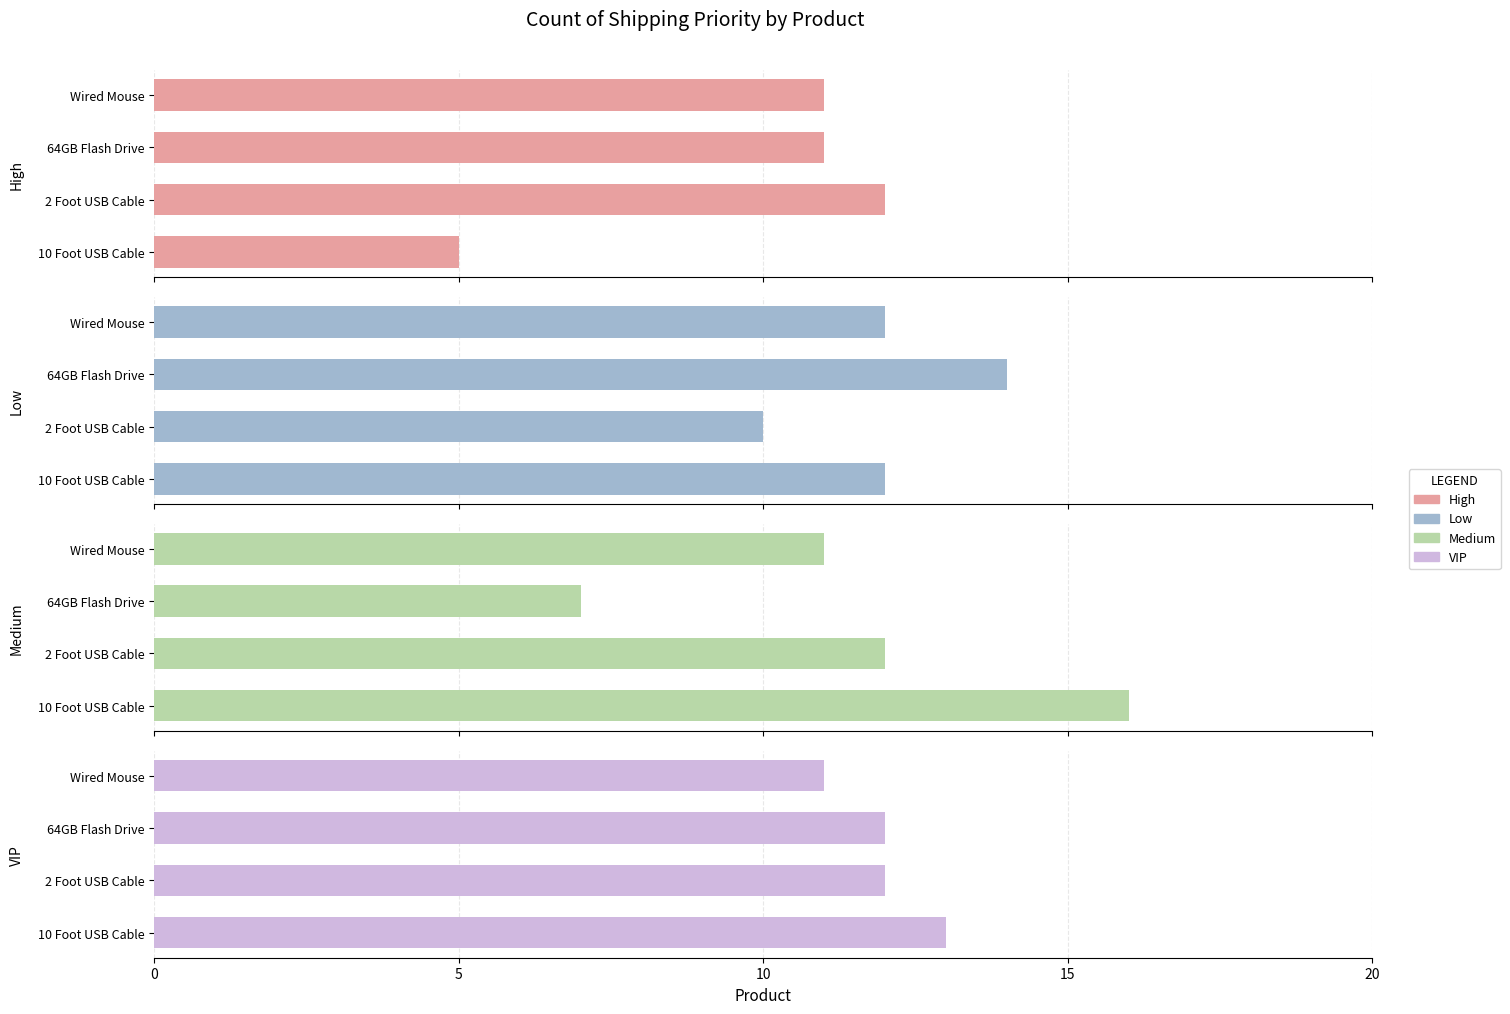

Reading left to right, what are all the values shown in this chart?

High: 5	12	11	11
Low: 12	10	14	12
Medium: 16	12	7	11
VIP: 13	12	12	11